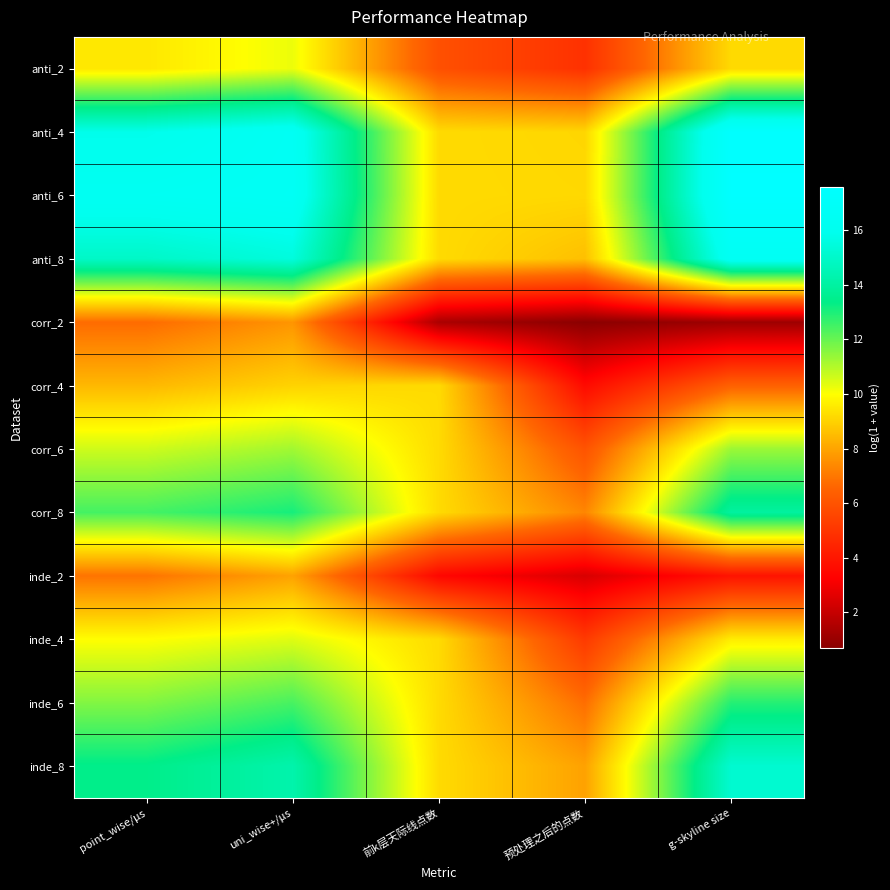

Reading left to right, what are all the values shown in this chart?

anti_2: point_wise/μs=9.5	uni_wise+/μs=10.2	前k层天际线点数=5.9	预处理之后的点数=4.9	g-skyline size=9.2
anti_4: point_wise/μs=15.8	uni_wise+/μs=16.5	前k层天际线点数=9.2	预处理之后的点数=9.1	g-skyline size=17.5
anti_6: point_wise/μs=16.4	uni_wise+/μs=16.6	前k层天际线点数=9.2	预处理之后的点数=9.1	g-skyline size=17.6
anti_8: point_wise/μs=14.9	uni_wise+/μs=15.5	前k层天际线点数=9.2	预处理之后的点数=8.6	g-skyline size=16.5
corr_2: point_wise/μs=6.7	uni_wise+/μs=7.7	前k层天际线点数=1.4	预处理之后的点数=0.7	g-skyline size=1.1
corr_4: point_wise/μs=8.4	uni_wise+/μs=9.0	前k层天际线点数=9.2	预处理之后的点数=3.6	g-skyline size=6.5
corr_6: point_wise/μs=10.6	uni_wise+/μs=11.2	前k层天际线点数=9.2	预处理之后的点数=6.0	g-skyline size=11.3
corr_8: point_wise/μs=12.5	uni_wise+/μs=13.1	前k层天际线点数=9.2	预处理之后的点数=7.3	g-skyline size=14.0
inde_2: point_wise/μs=6.9	uni_wise+/μs=8.0	前k层天际线点数=3.5	预处理之后的点数=2.4	g-skyline size=3.9
inde_4: point_wise/μs=10.0	uni_wise+/μs=10.4	前k层天际线点数=9.2	预处理之后的点数=5.2	g-skyline size=9.6
inde_6: point_wise/μs=11.6	uni_wise+/μs=12.4	前k层天际线点数=9.2	预处理之后的点数=6.8	g-skyline size=12.9
inde_8: point_wise/μs=13.4	uni_wise+/μs=14.3	前k层天际线点数=9.2	预处理之后的点数=7.9	g-skyline size=15.2